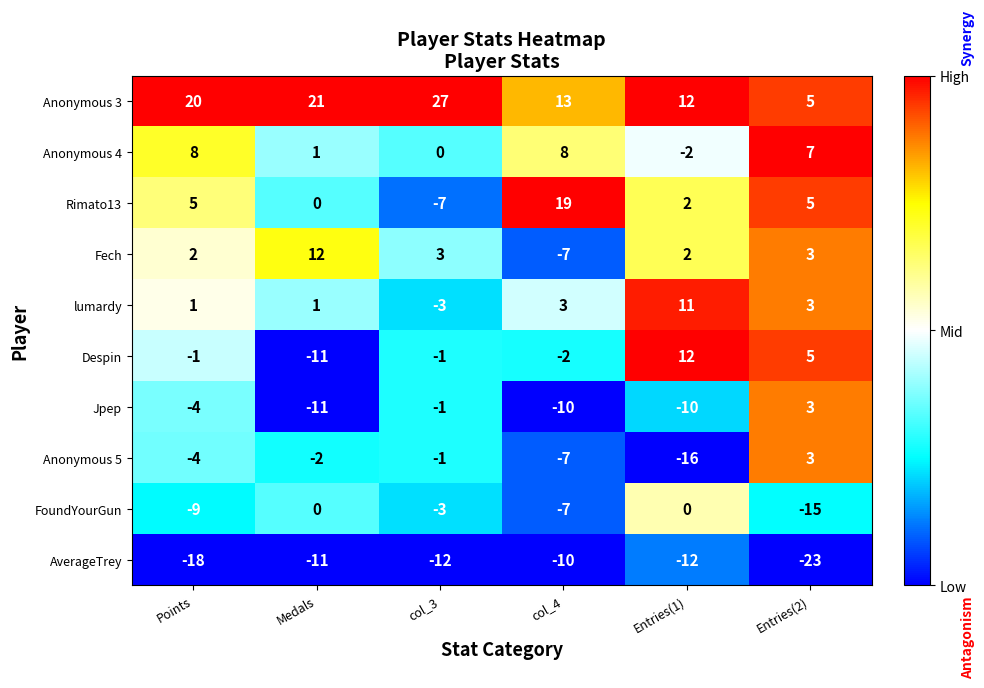

How many distinct data groups are displayed?

10